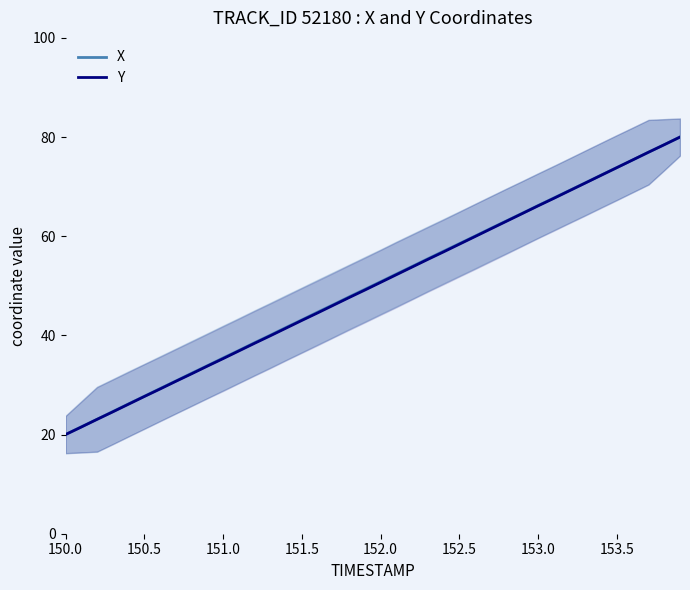

What is the smallest value displayed?

20.0